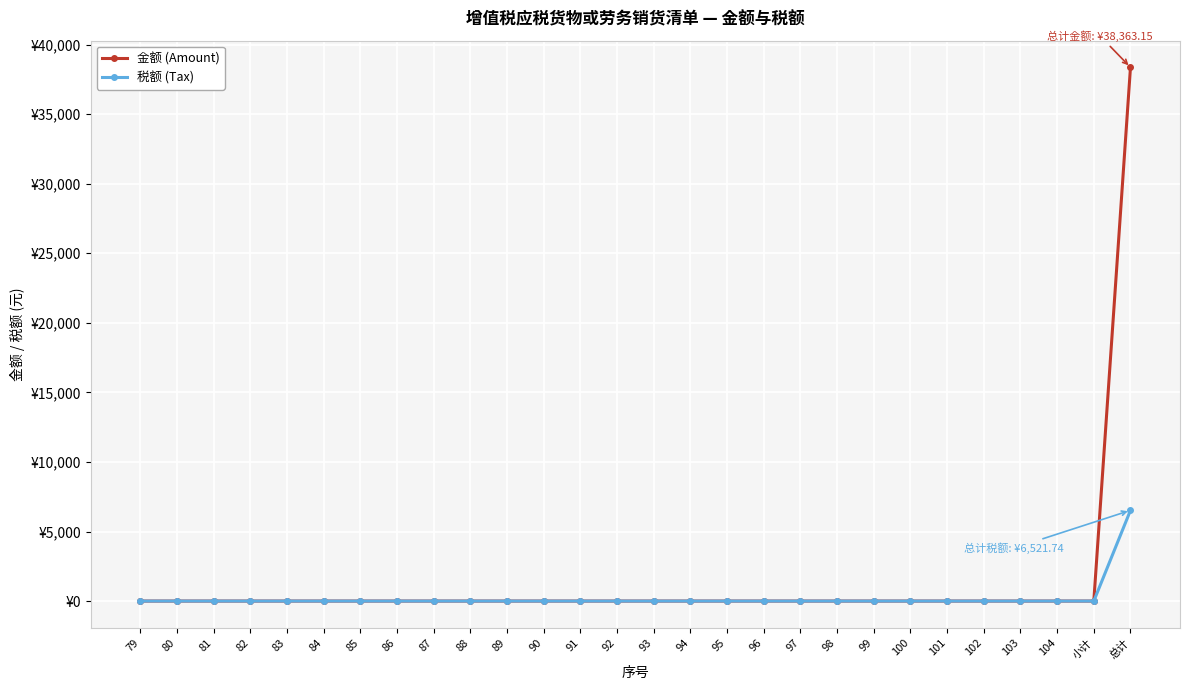

What are all the series names shown in the legend?

金额 (Amount), 税额 (Tax)